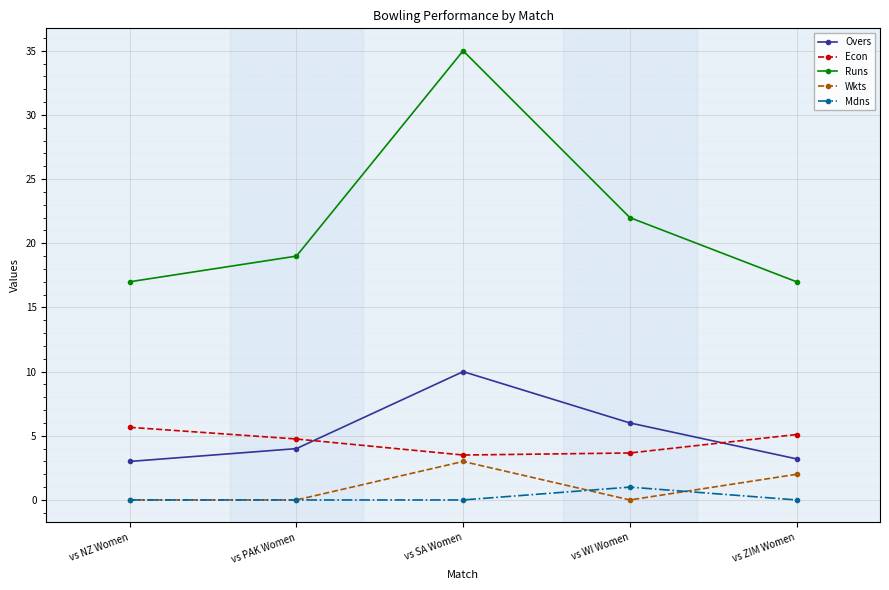

Is the value of Runs at vs PAK Women greater than the value of Econ at vs NZ Women?

Yes